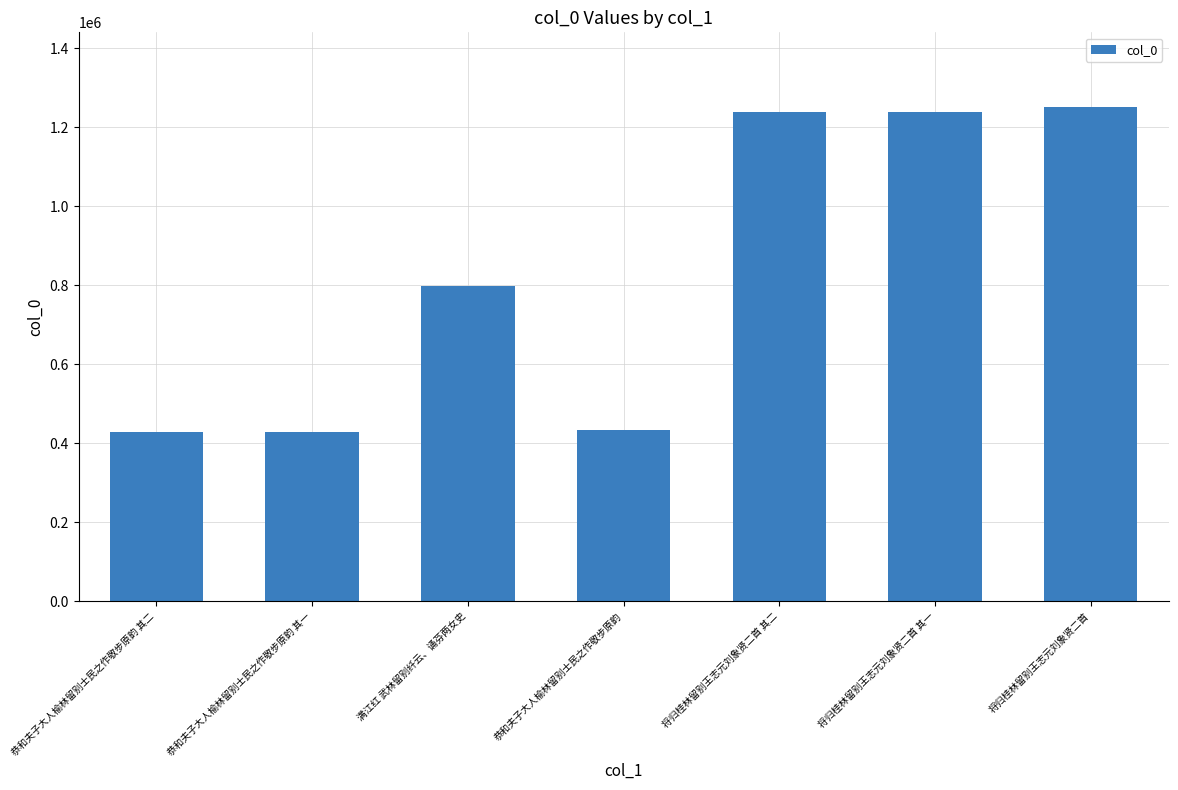

Which label corresponds to the largest value in the chart?

将归桂林留别王志元刘象贤二首